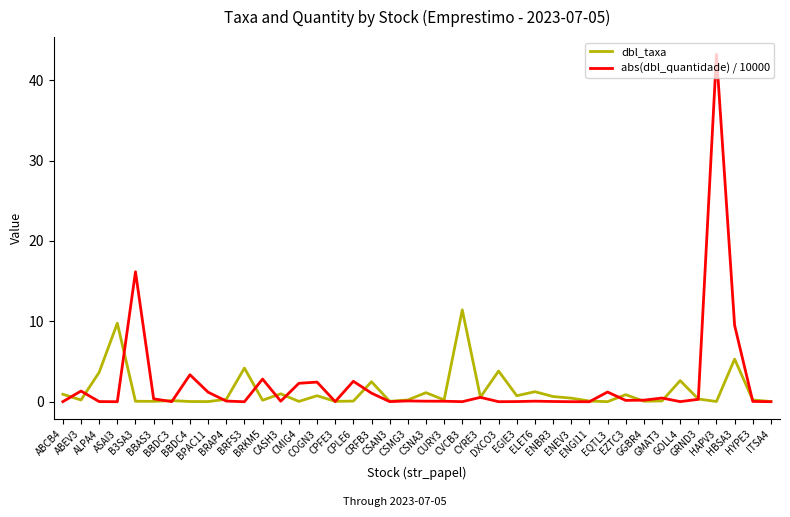

What is the difference between the maximum and minimum values in the dbl_taxa series?

11.4